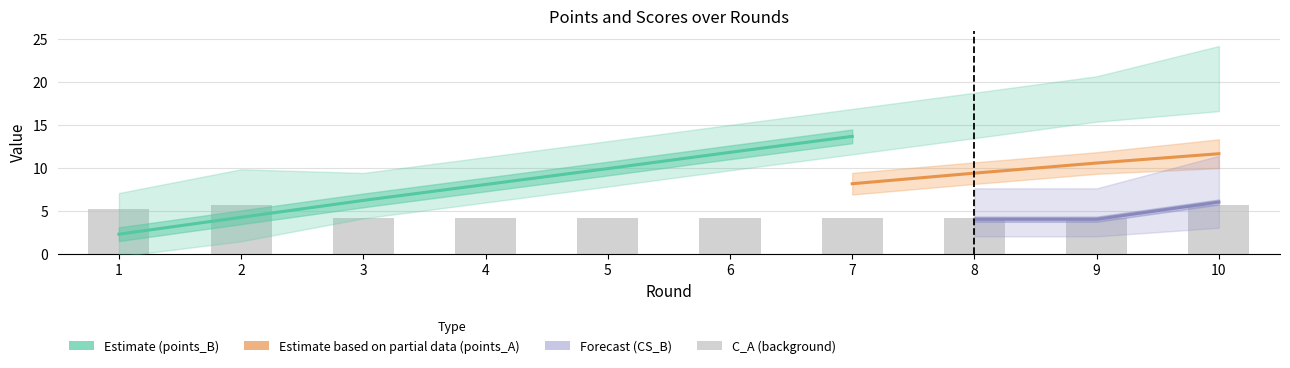

What is the value of the CS_B bar at the 2nd from the left?

6.0